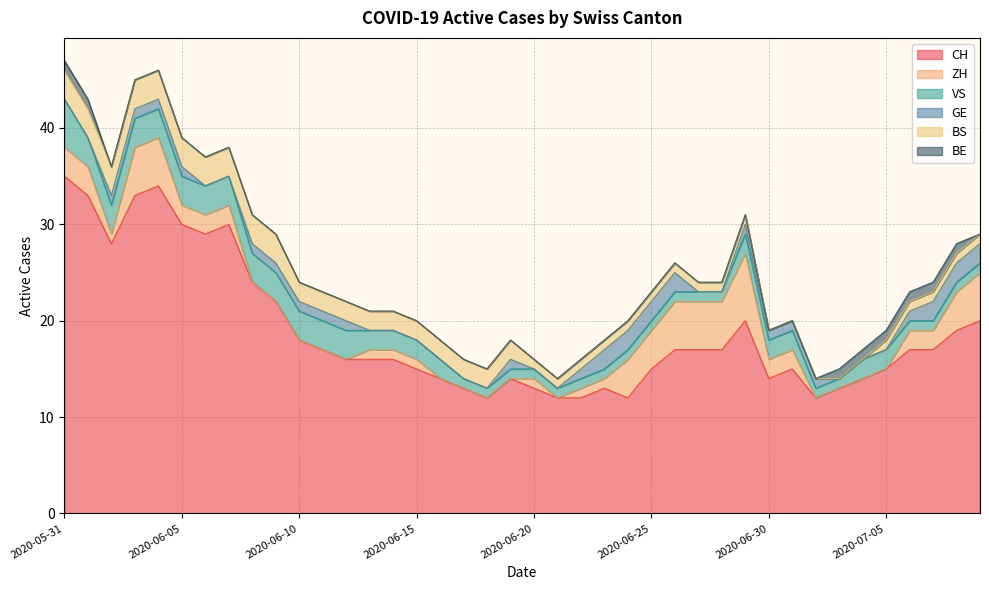

What is the sum of the GE values at 2020-06-26 and 2020-06-24?

4